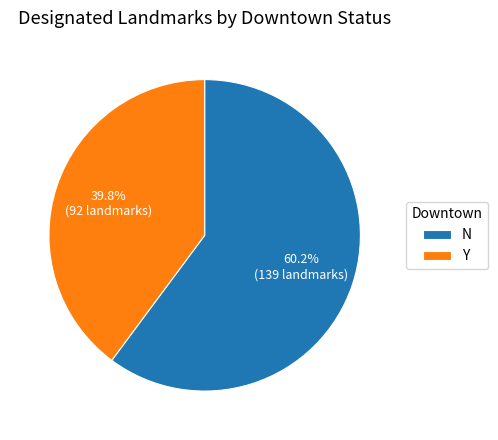

Rank the categories by value from lowest to highest.

Y, N